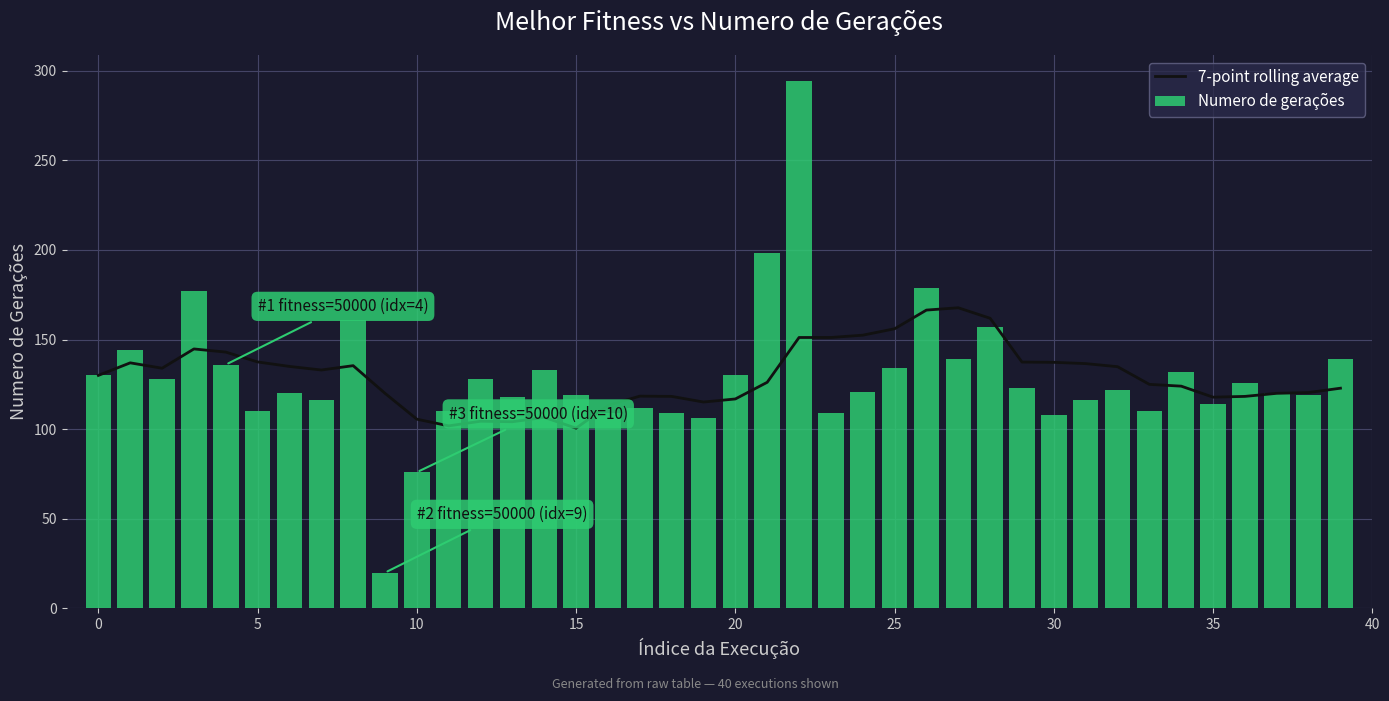

What is the difference between the maximum and second lowest values in the Numero de gerações series?

218